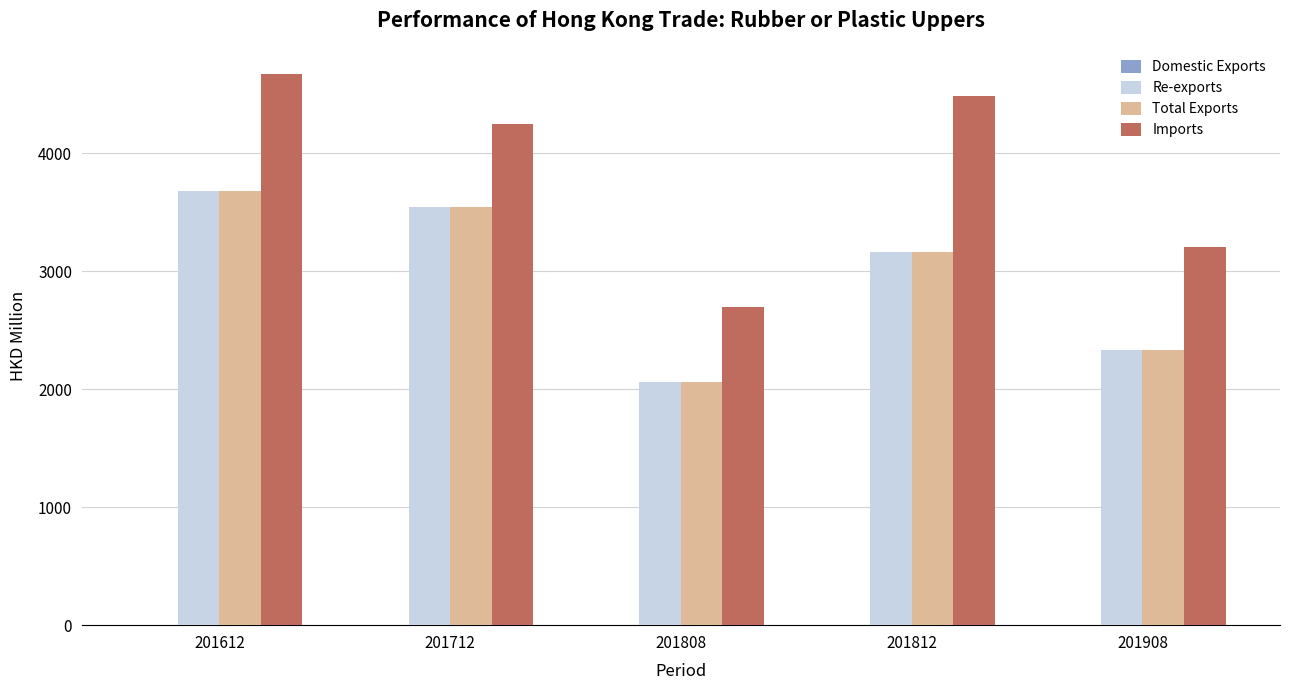

Which label corresponds to the largest value in the chart?

201612